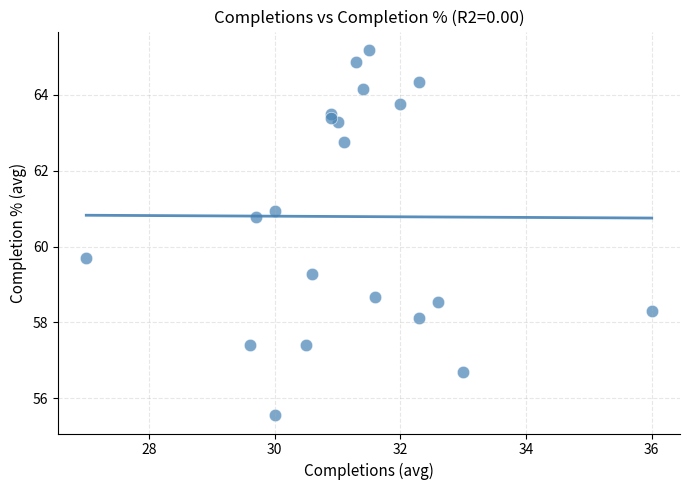

What is the range of X values (max minus min)?

9.0